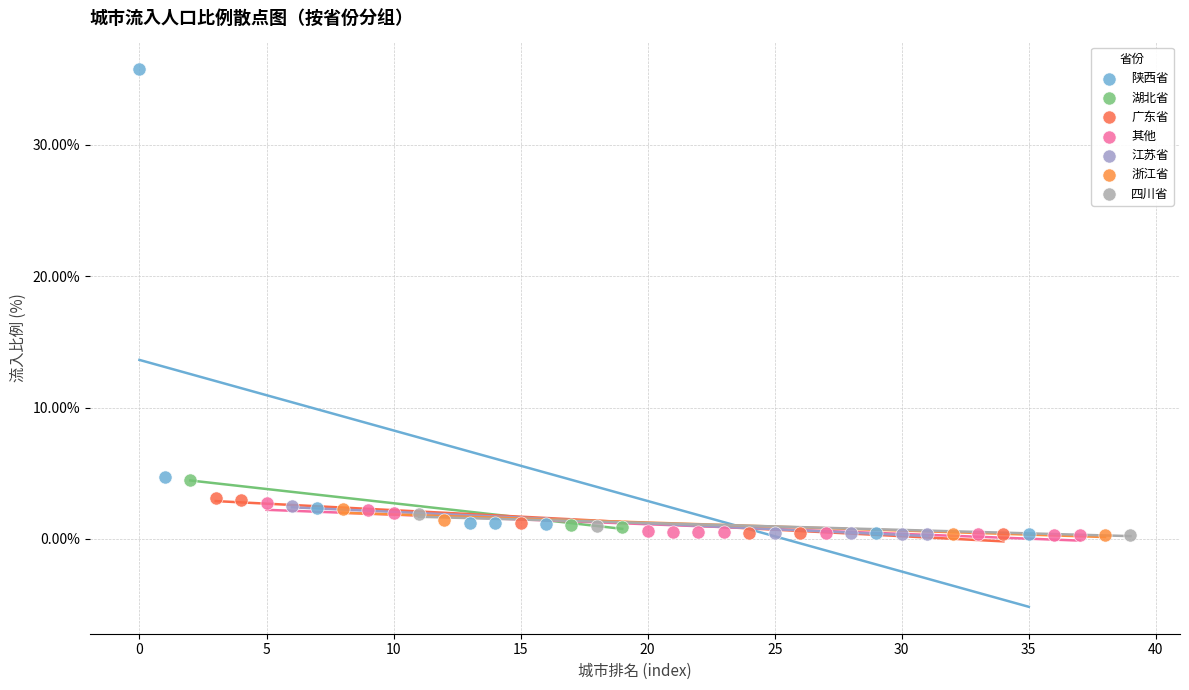

Which series has the widest spread of Y values?

陕西省